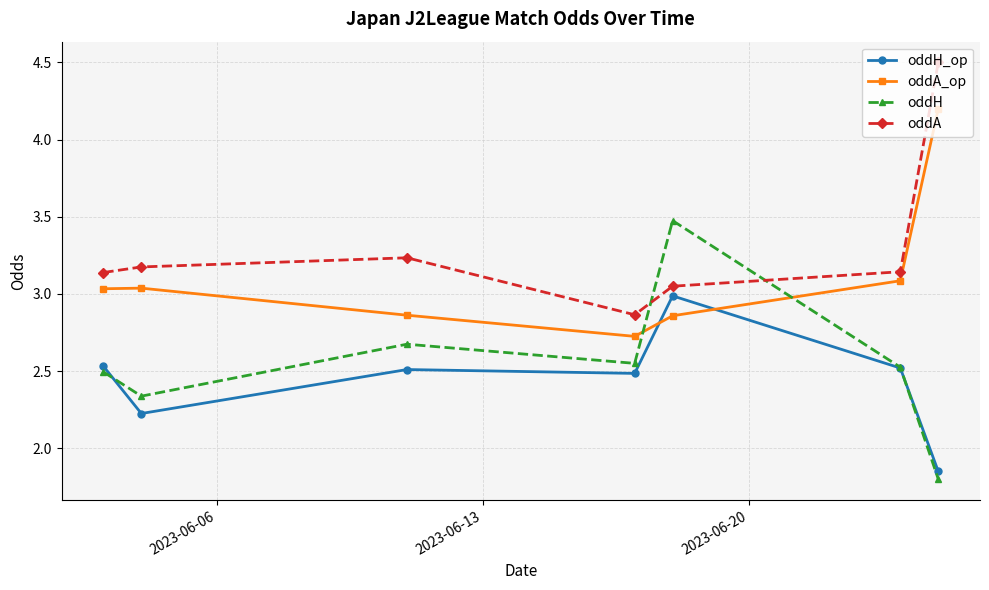

What is the maximum value shown in the chart?

4.5